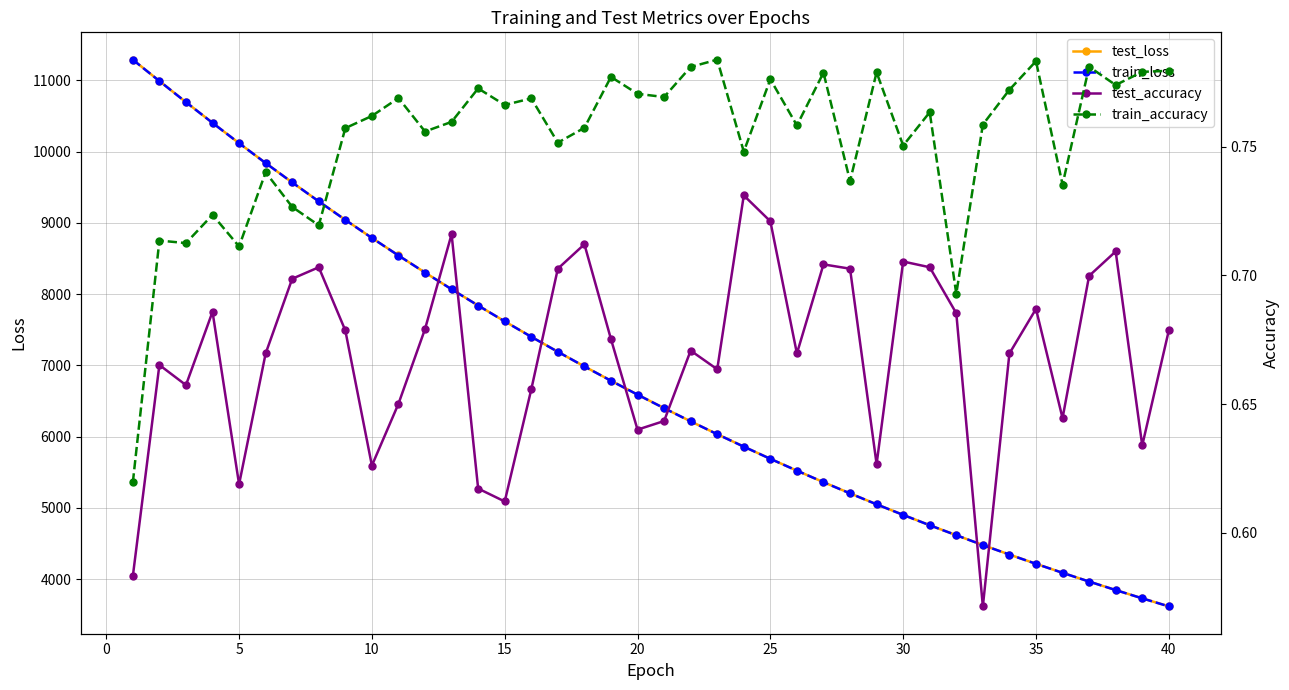

Reading left to right, transcribe all the data shown in this chart.

test_loss: 11289.5	10989.9	10693.5	10403.1	10117.5	9838.4	9566.4	9300.8	9040.8	8787.8	8541.3	8301.4	8067.4	7839.1	7616.9	7400.4	7189.7	6983.8	6783.5	6588.3	6398.4	6213.3	6033.3	5858.2	5687.3	5521.4	5359.4	5202.4	5048.8	4900.4	4755.1	4615.3	4476.8	4343.5	4213.6	4087.6	3964.7	3845.4	3729.2	3616.3
train_loss: 11288.7	10989.5	10693.0	10402.6	10116.9	9838.1	9566.1	9300.5	9040.3	8787.2	8540.7	8300.9	8067.0	7838.4	7616.2	7399.8	7189.3	6983.4	6782.9	6587.7	6397.7	6212.7	6032.7	5857.8	5686.8	5520.9	5358.9	5202.0	5048.3	4900.0	4754.7	4614.9	4476.3	4343.1	4213.2	4087.1	3964.4	3845.0	3728.7	3615.9
test_accuracy: 0.6	0.7	0.7	0.7	0.6	0.7	0.7	0.7	0.7	0.6	0.7	0.7	0.7	0.6	0.6	0.7	0.7	0.7	0.7	0.6	0.6	0.7	0.7	0.7	0.7	0.7	0.7	0.7	0.6	0.7	0.7	0.7	0.6	0.7	0.7	0.6	0.7	0.7	0.6	0.7
train_accuracy: 0.6	0.7	0.7	0.7	0.7	0.7	0.7	0.7	0.8	0.8	0.8	0.8	0.8	0.8	0.8	0.8	0.8	0.8	0.8	0.8	0.8	0.8	0.8	0.7	0.8	0.8	0.8	0.7	0.8	0.8	0.8	0.7	0.8	0.8	0.8	0.7	0.8	0.8	0.8	0.8